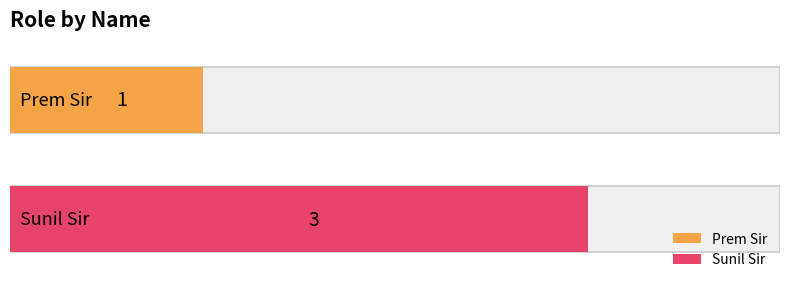

What is the difference between the maximum and minimum values?

2